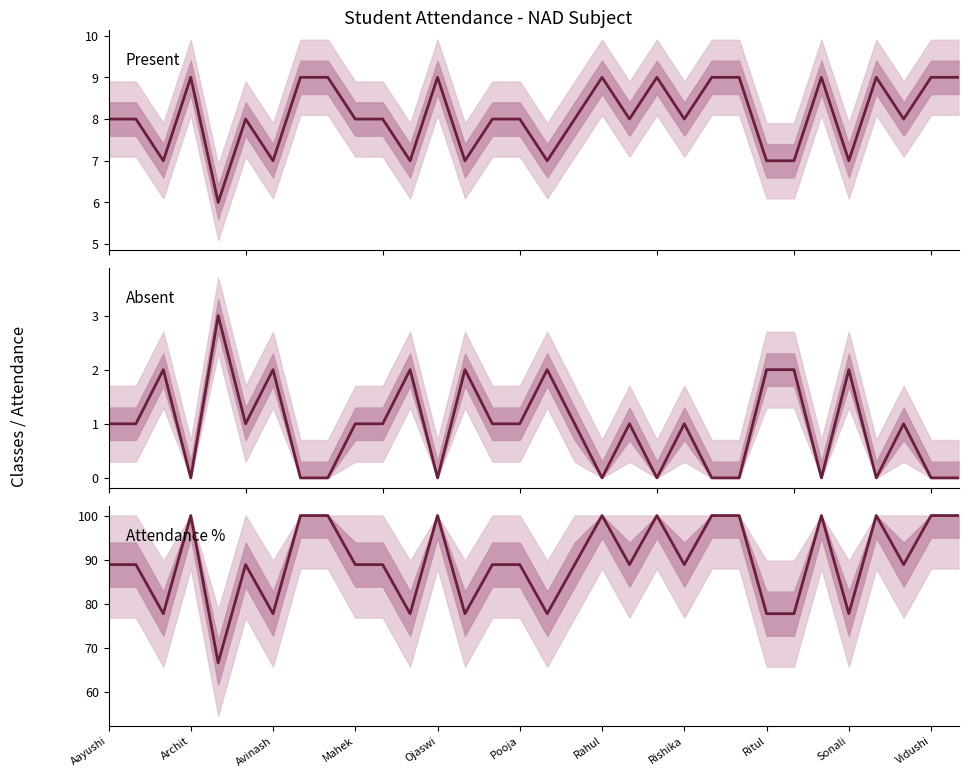

True or false: Present and Attendance % cross at least once.

False